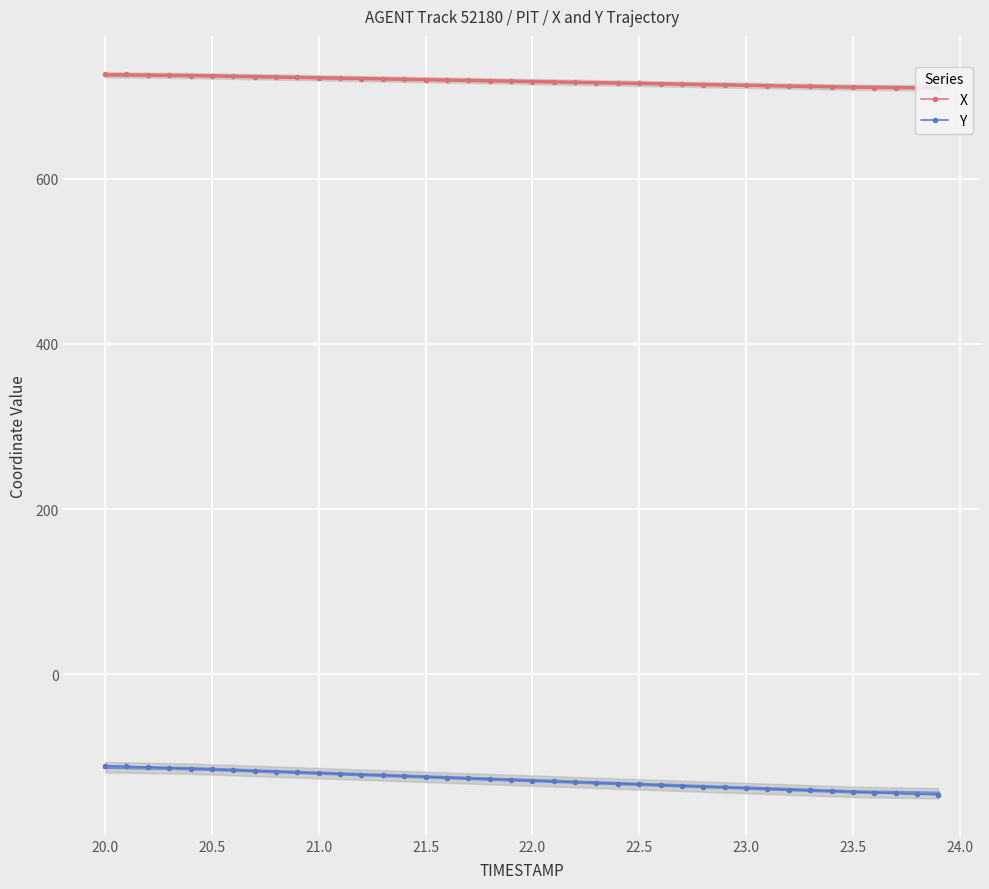

What are all the series names shown in the legend?

X, Y